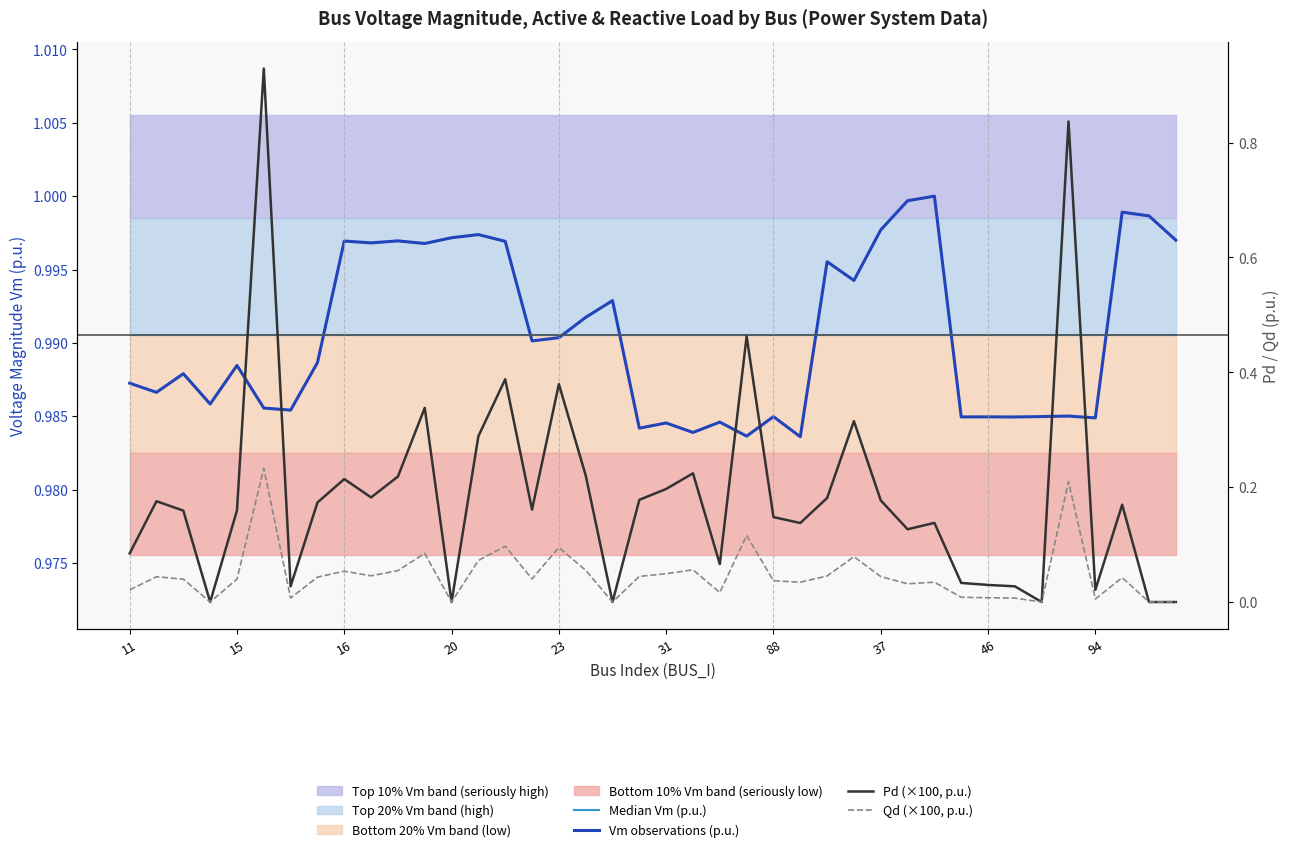

True or false: Qd (×100, p.u.) and Vm observations (p.u.) intersect in this chart.

False